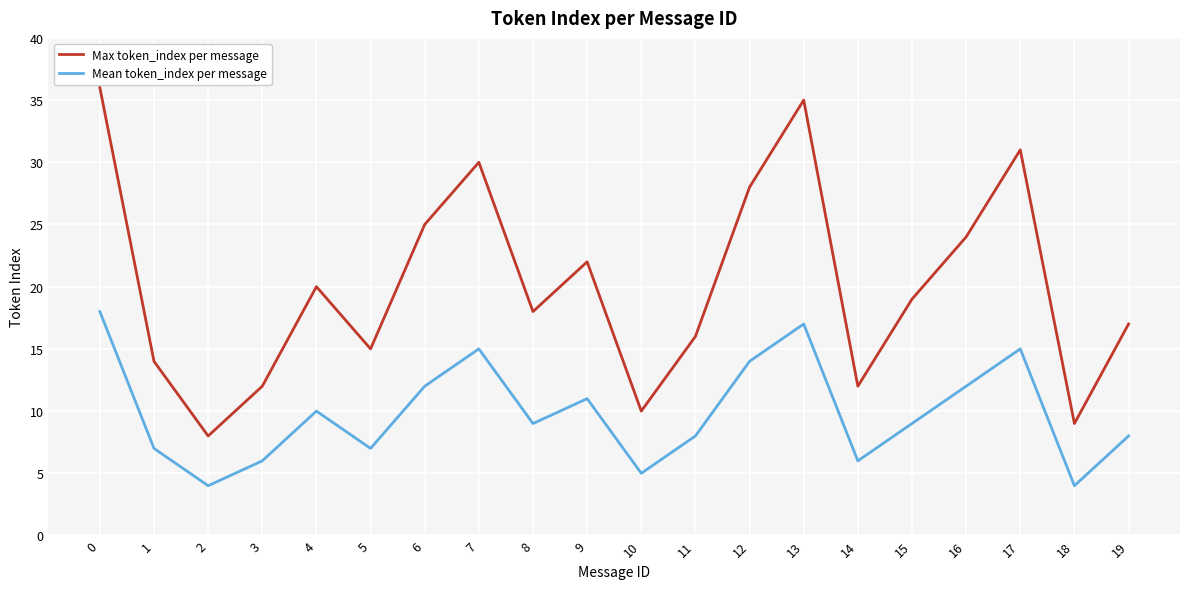

What is the lowest value of the Mean token_index per message series?

4